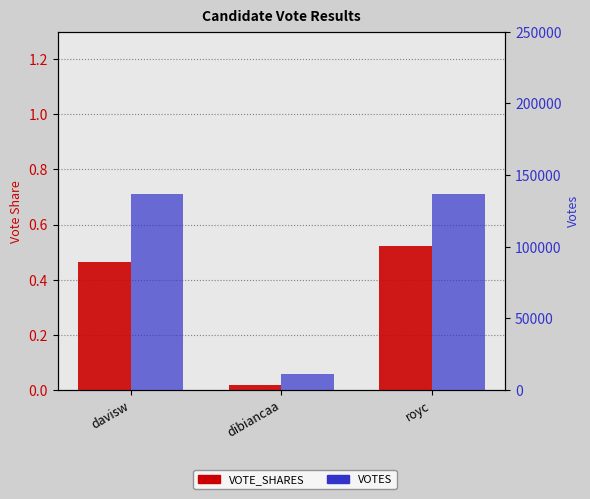

Between davisw and royc, which is larger?

royc